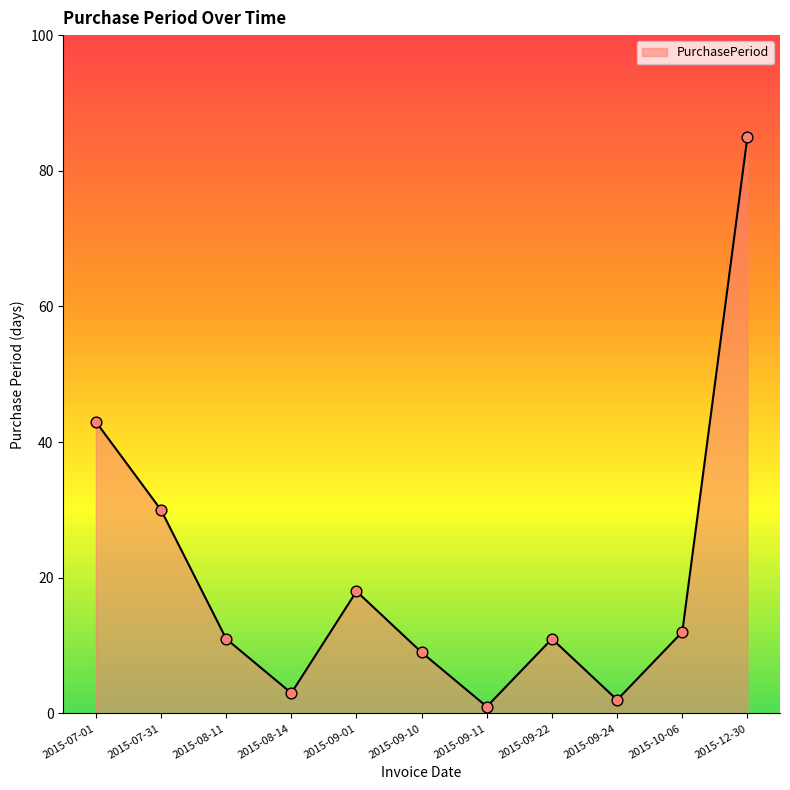

What is the change in value from 2015-09-24 to 2015-12-30?

+83